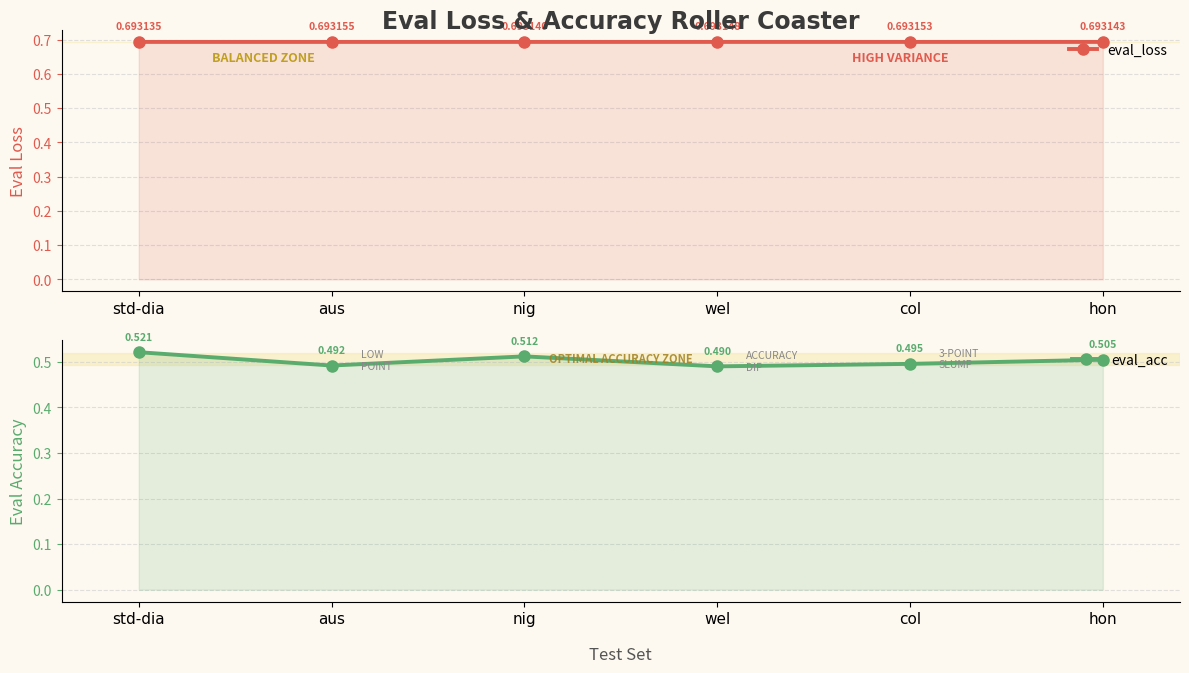

Does the chart display data point markers on the line(s)?

Yes